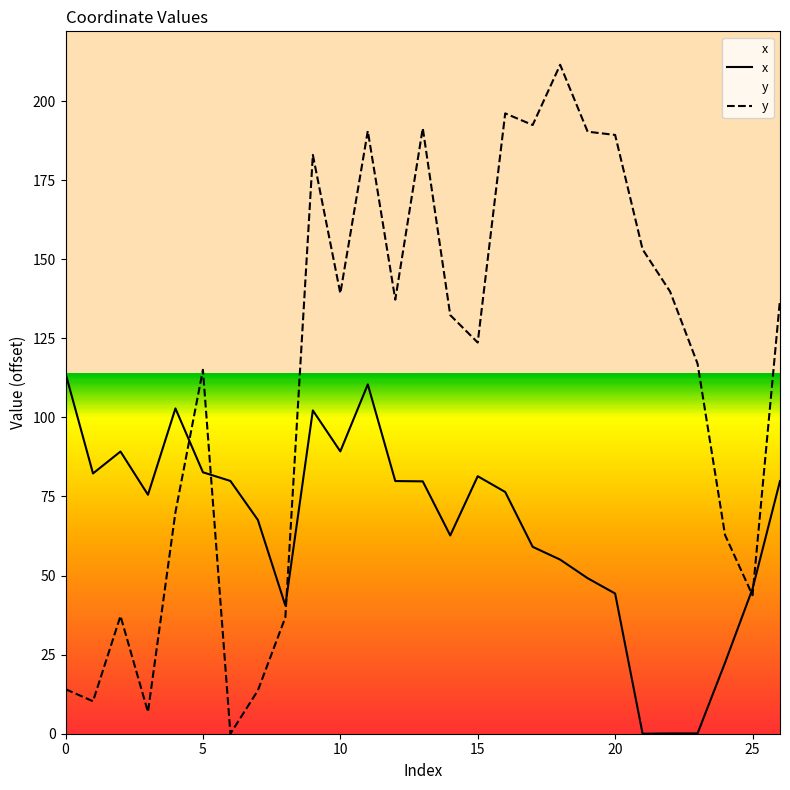

The x series shows 81.4 at 15. True or false?

True